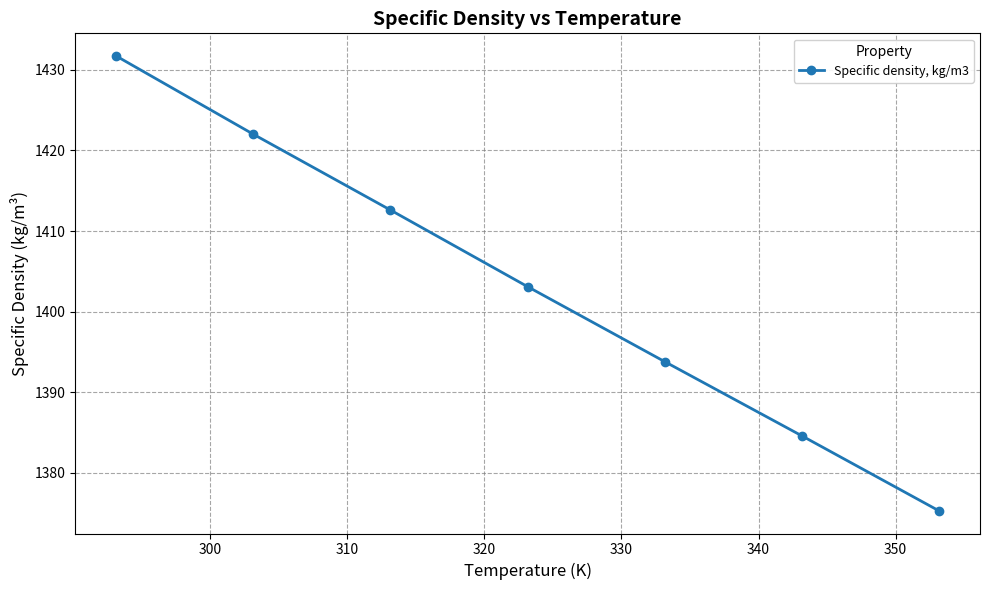

What is the difference between the maximum and minimum values?

56.4